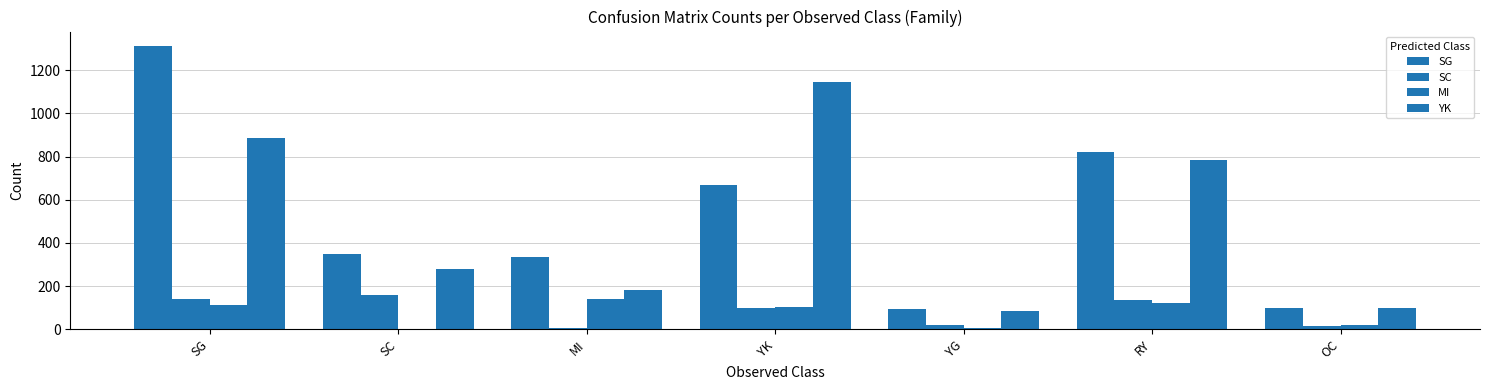

What position from the right is SC?

6